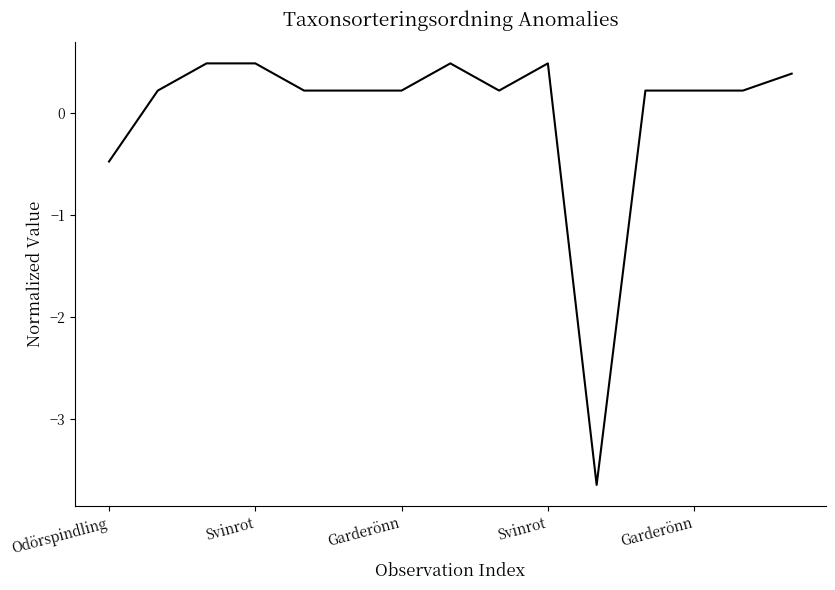

What is the minimum value shown in the chart?

-3.6